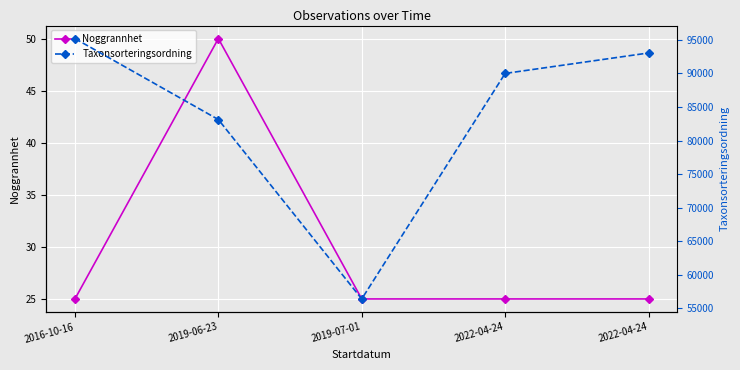

What is the spread (max minus min) of values at 2016-10-16?

95173